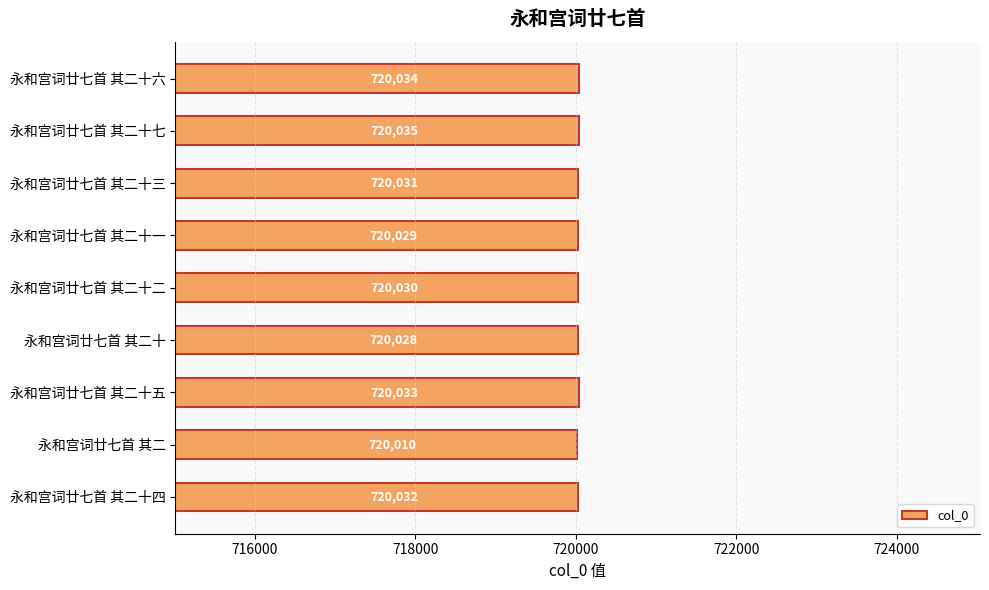

At which category does the chart reach its minimum across all series?

永和宫词廿七首 其二